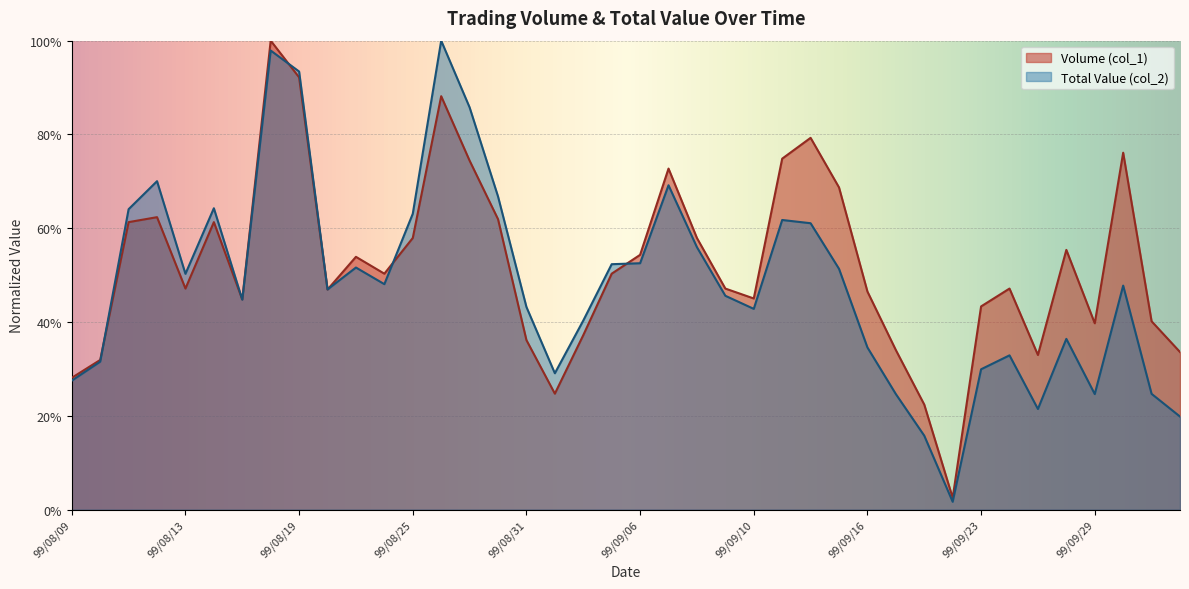

Is the value of Volume (col_1) at 99/08/19 greater than the value of Total Value (col_2) at 99/08/10?

Yes